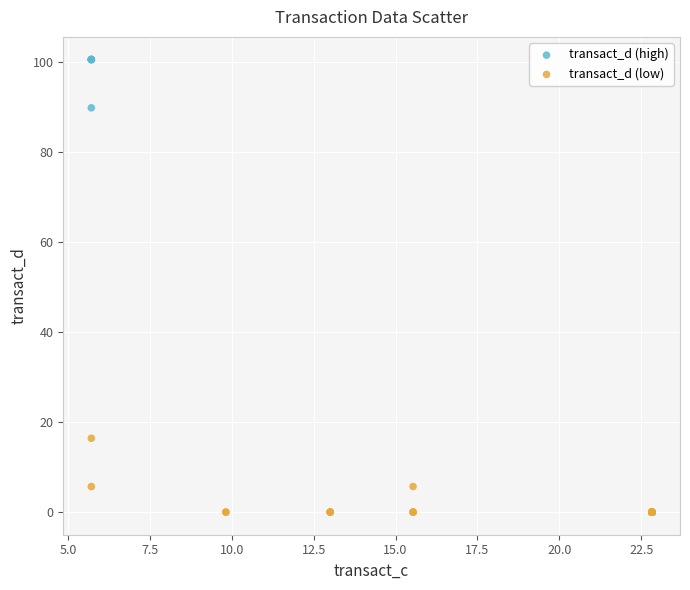

Which series reaches the minimum Y coordinate?

transact_d (low)